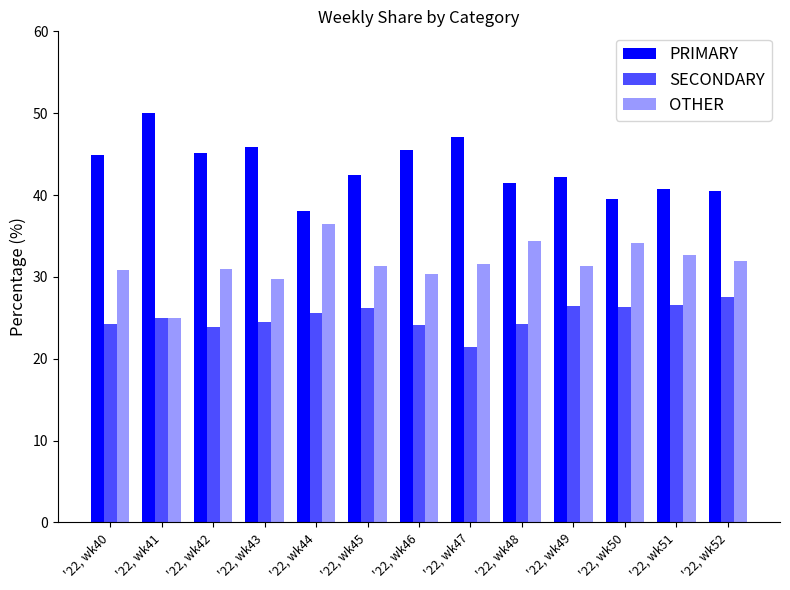

How many series are shown in this chart?

3